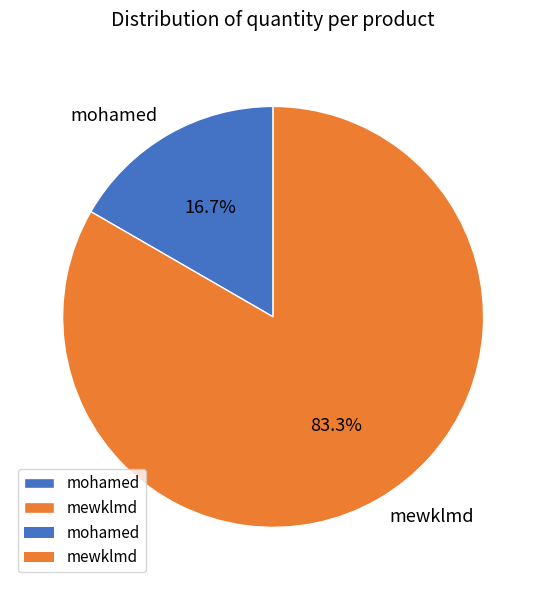

Rank the categories by value from lowest to highest.

mohamed, mewklmd